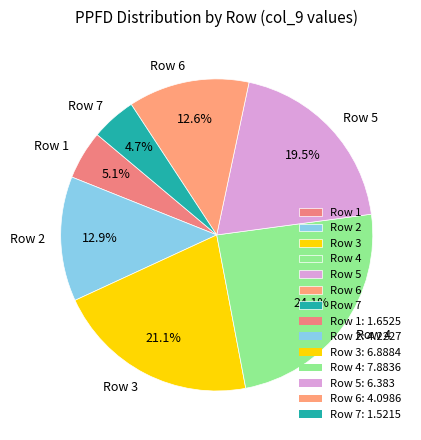

To the nearest percent, what is the difference between the largest and smallest slice percentages?

19%